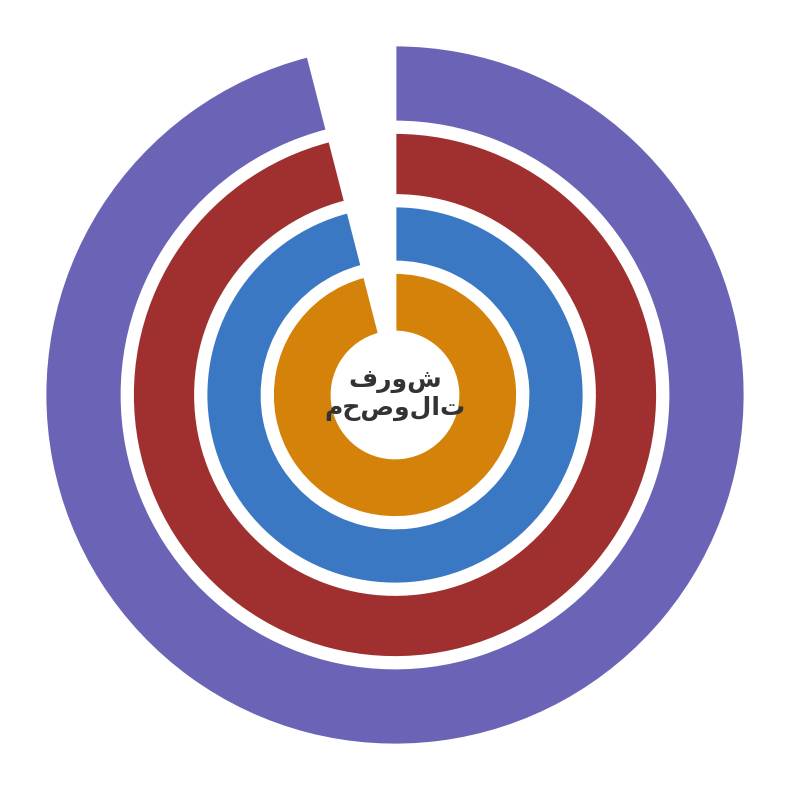

How many segments does this pie chart have?

4